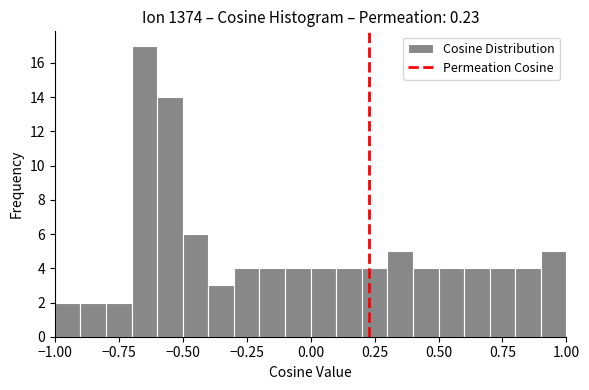

Around what value on the x-axis is the tallest bar? Give the approximate position of its centre, as read against the axis.

-0.65